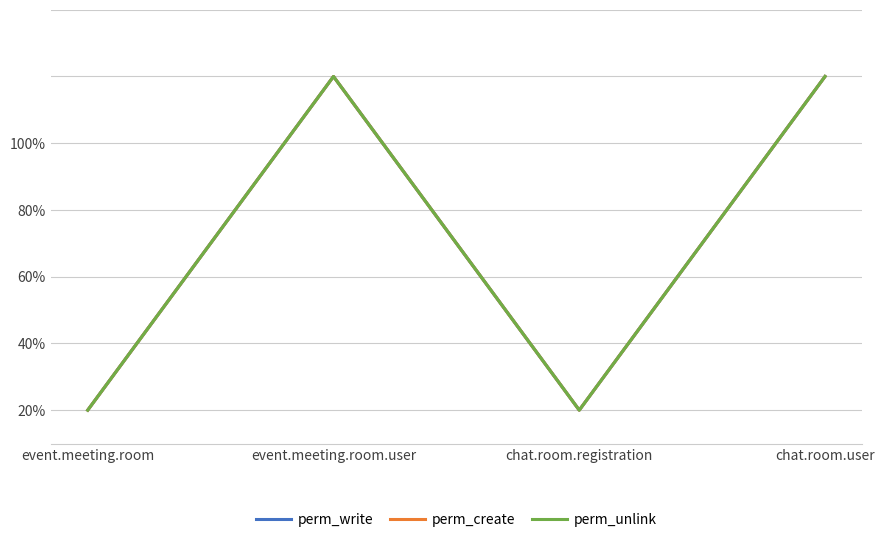

Does the chart have visible grid lines?

Yes